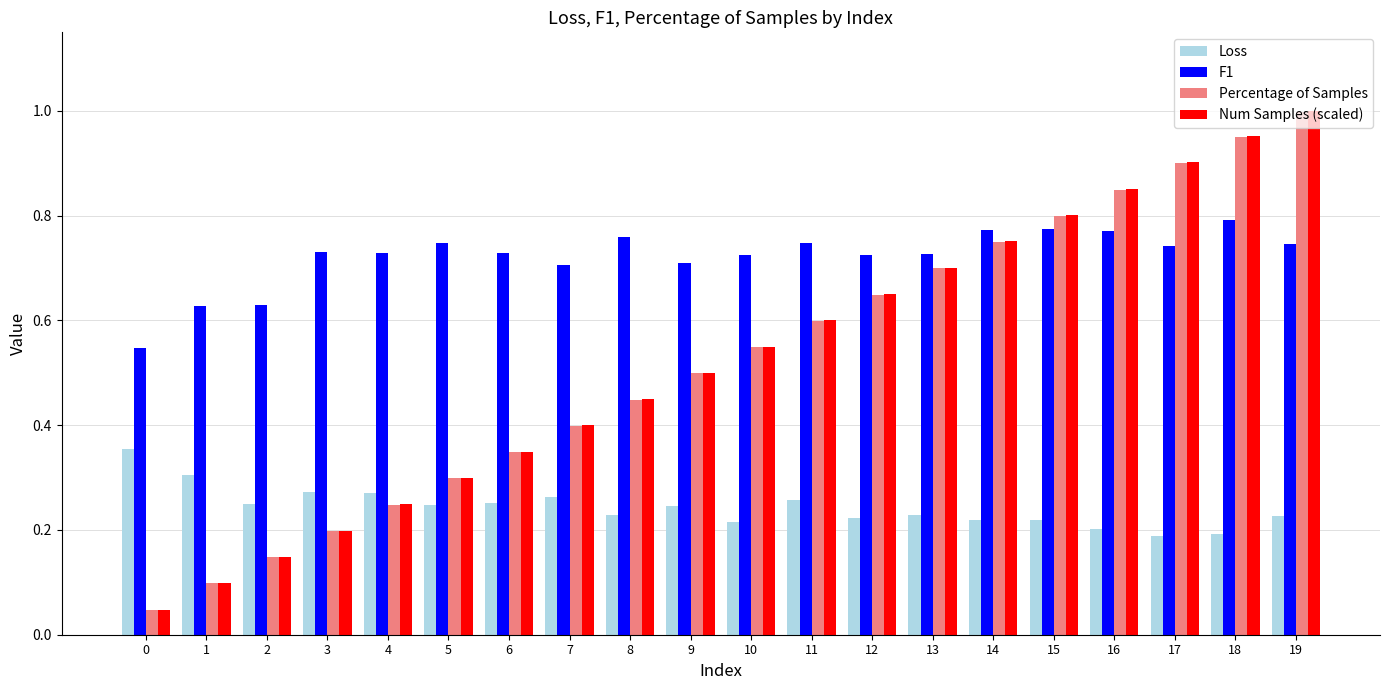

What is the sum of all Percentage of Samples values?

10.5